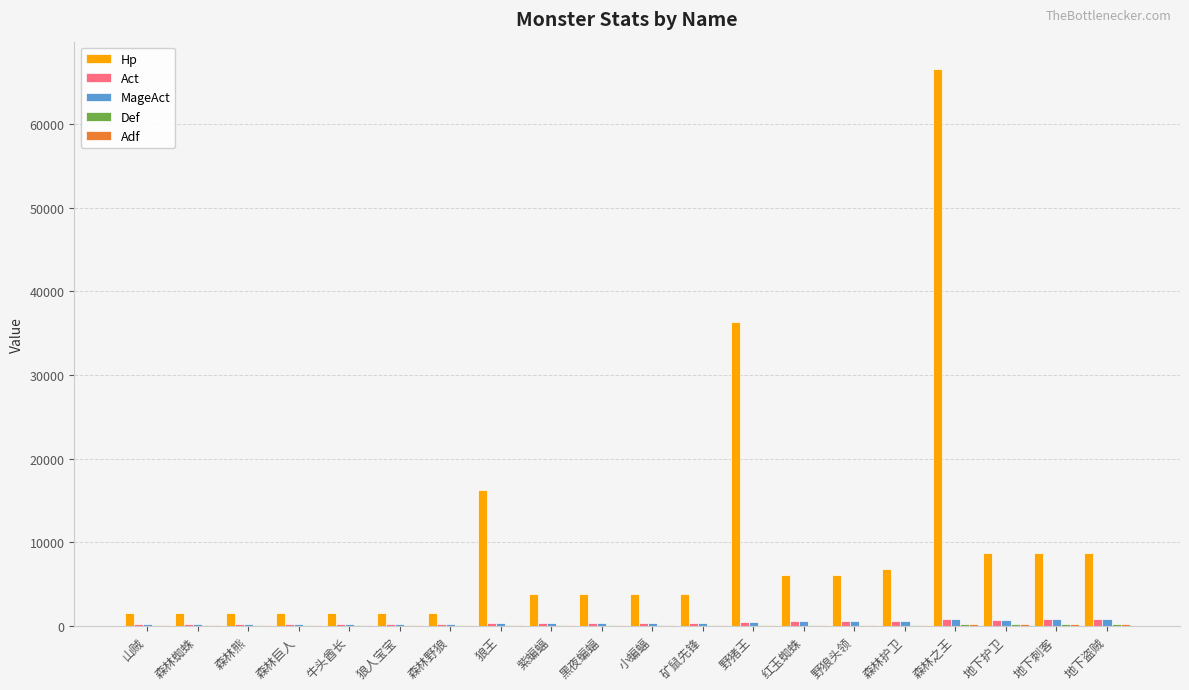

Are the bars grouped side by side (vs. stacked)?

Yes